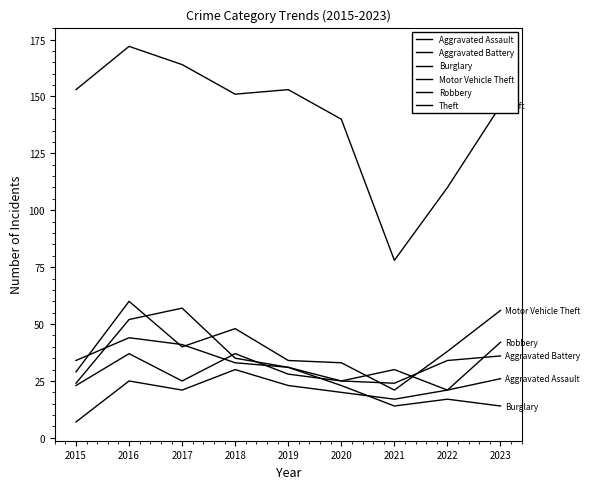

How many lines are shown in the chart?

6